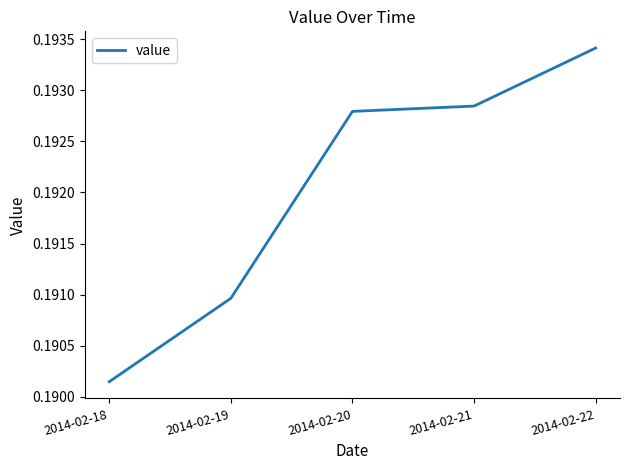

True or false: there are more than 2 points higher than both neighbors.

False